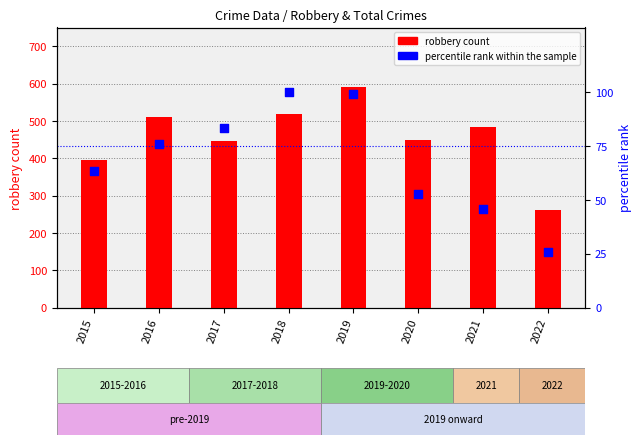

Which series has the widest spread of Y values?

robbery count